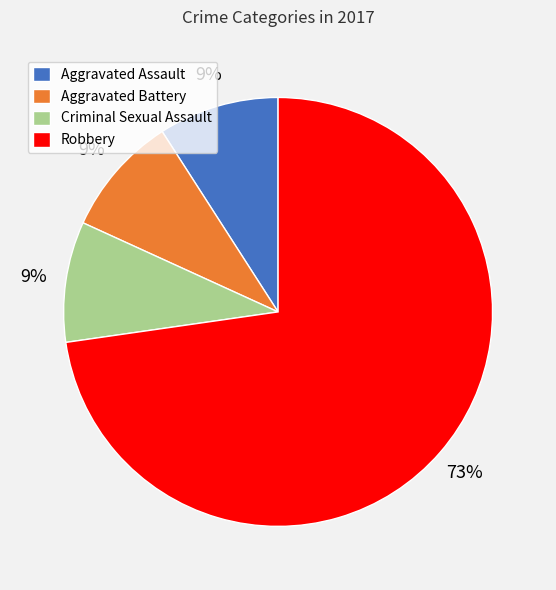

Is the sum of Robbery and Criminal Sexual Assault greater than half?

Yes